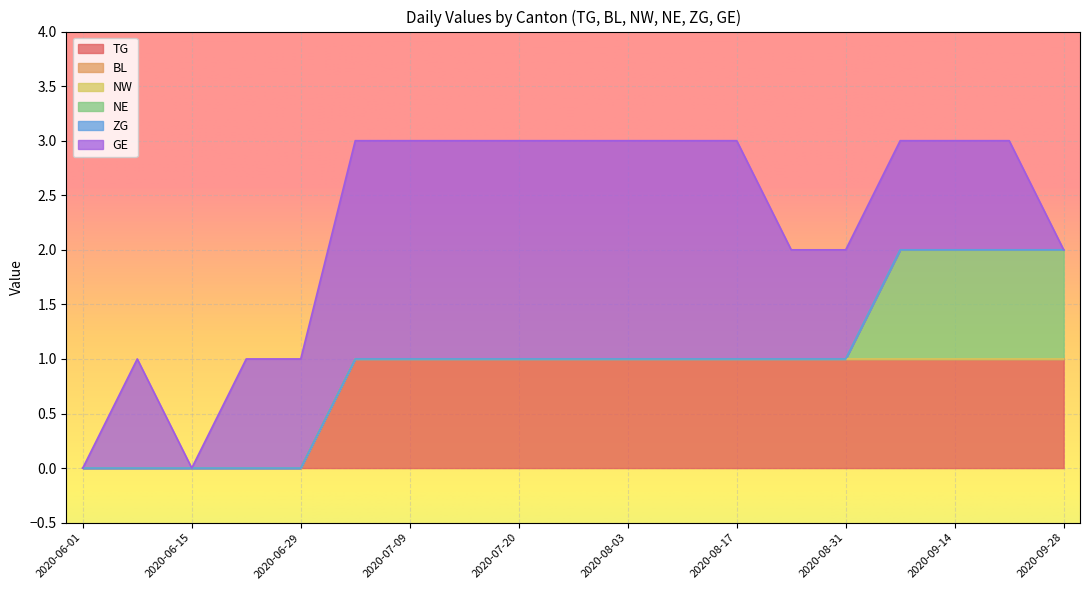

True or false: NW and GE intersect in this chart.

False